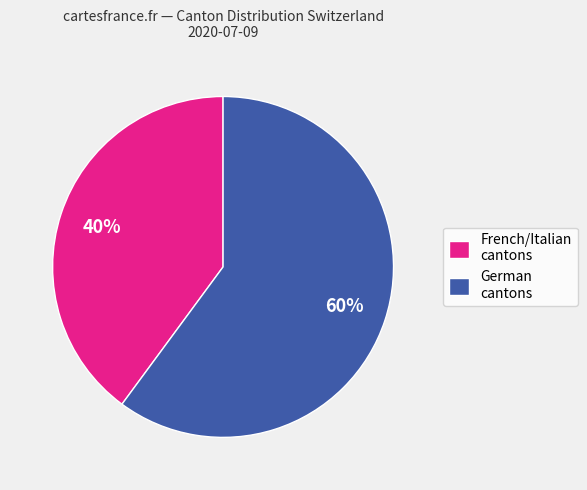

Rank the categories by value from lowest to highest.

French/Italian cantons, German cantons